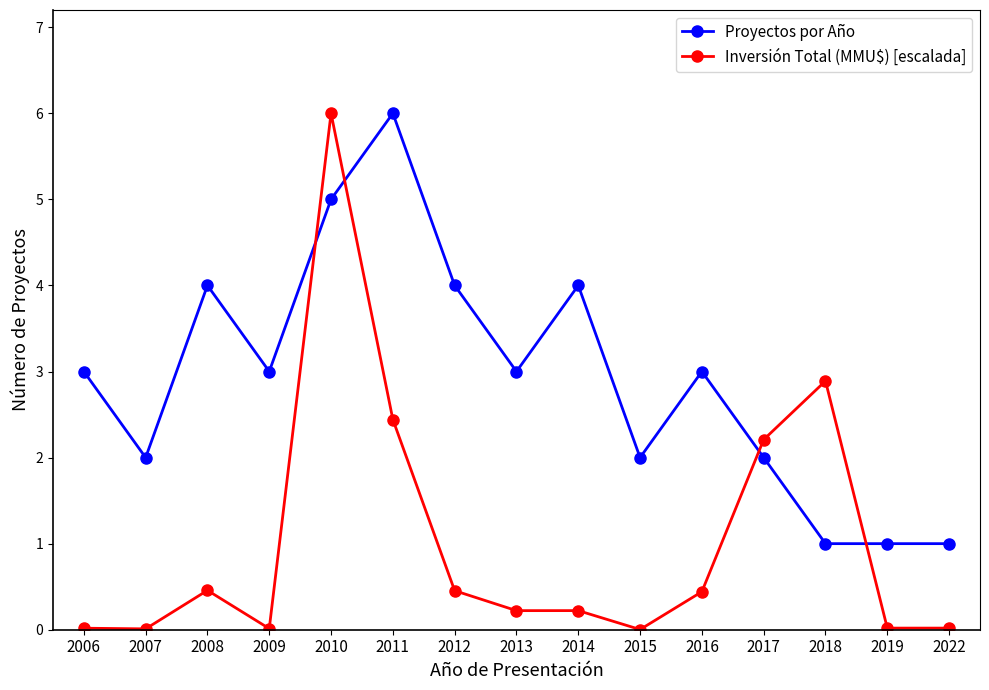

Is the value of Inversión Total (MMU$) [escalada] at 2014 greater than the value of Proyectos por Año at 2012?

No